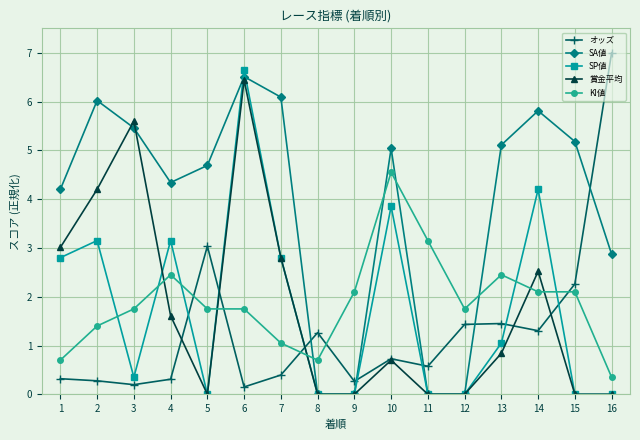

The オッズ series shows 0.7 at 7. True or false?

False